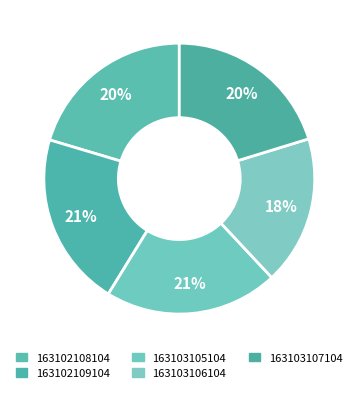

Count the number of slices in the pie.

5